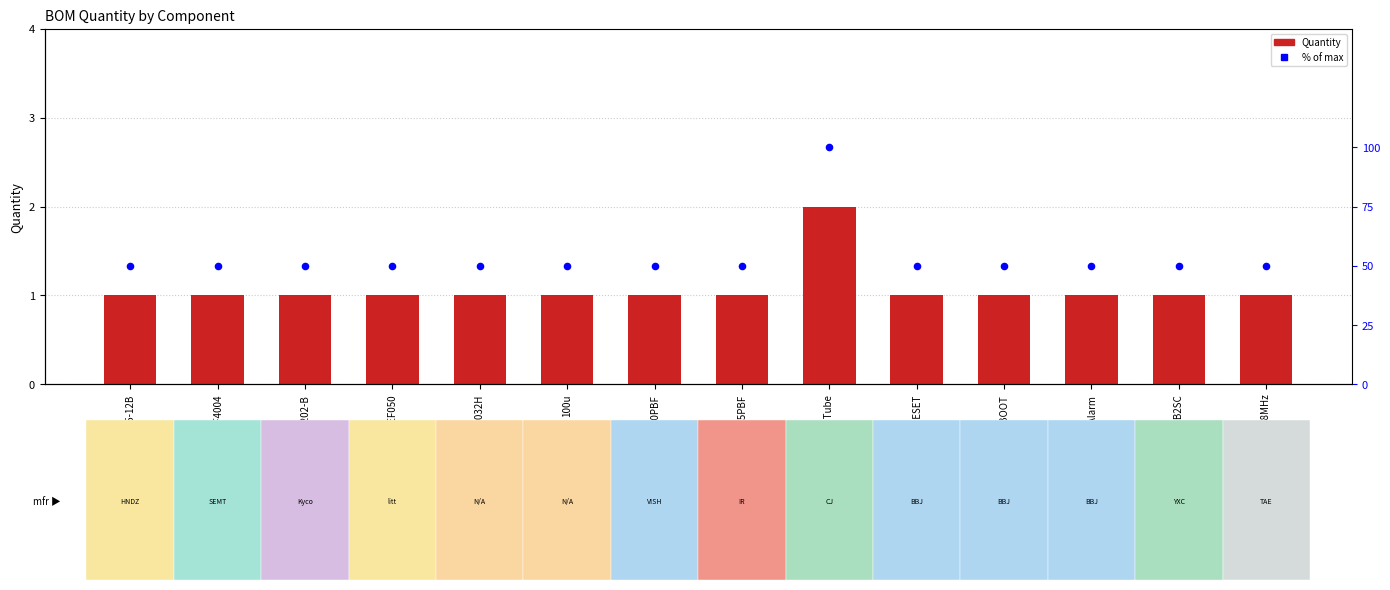

Which series has the largest total across all categories?

% of max